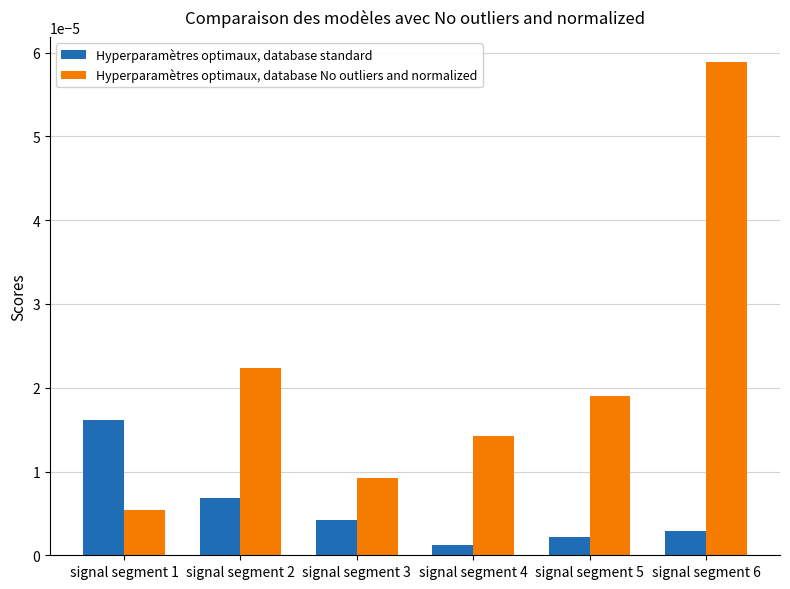

How many series are shown in this chart?

2